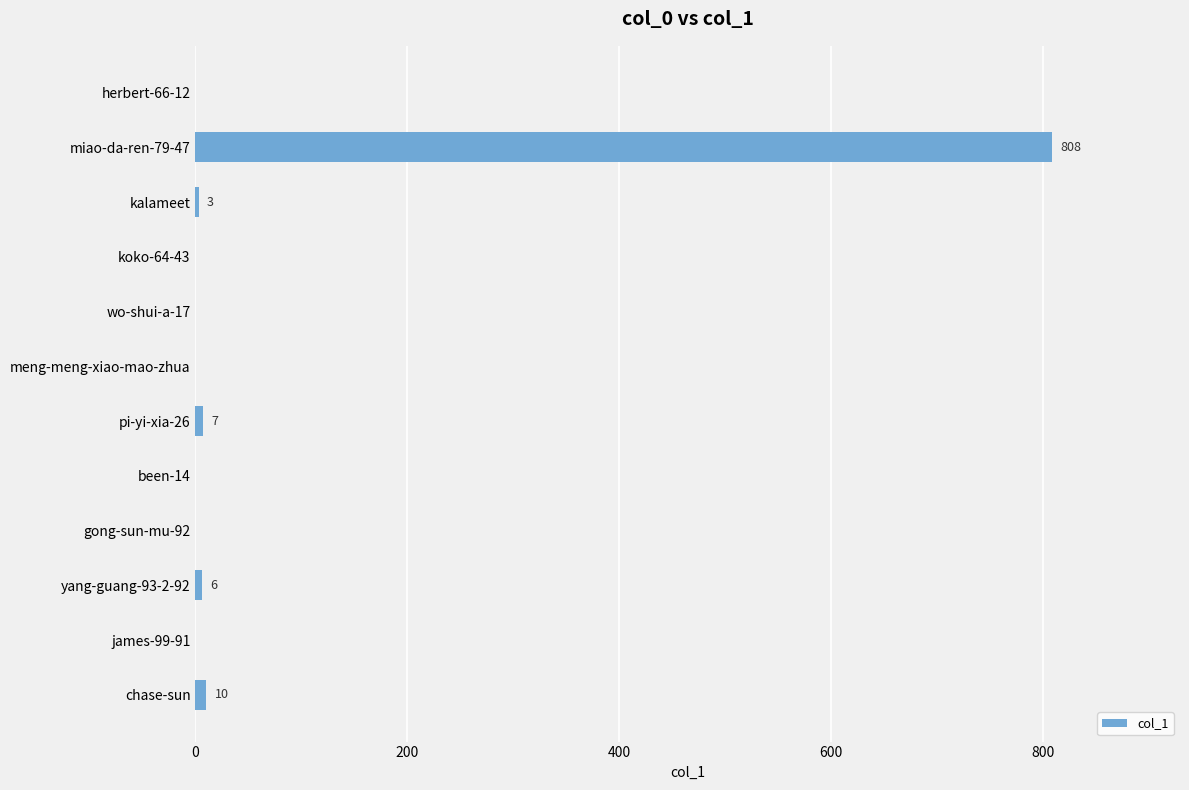

What is the change in value from miao-da-ren-79-47 to herbert-66-12?

-808